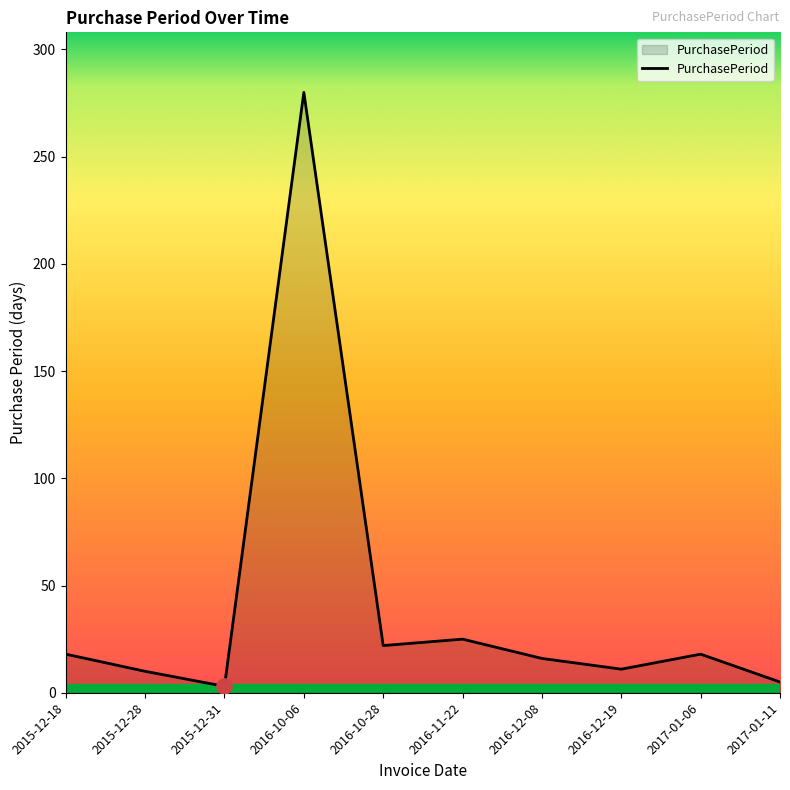

Approximately how many times larger is the value at 2015-12-31 compared to 2016-11-22?

0.1